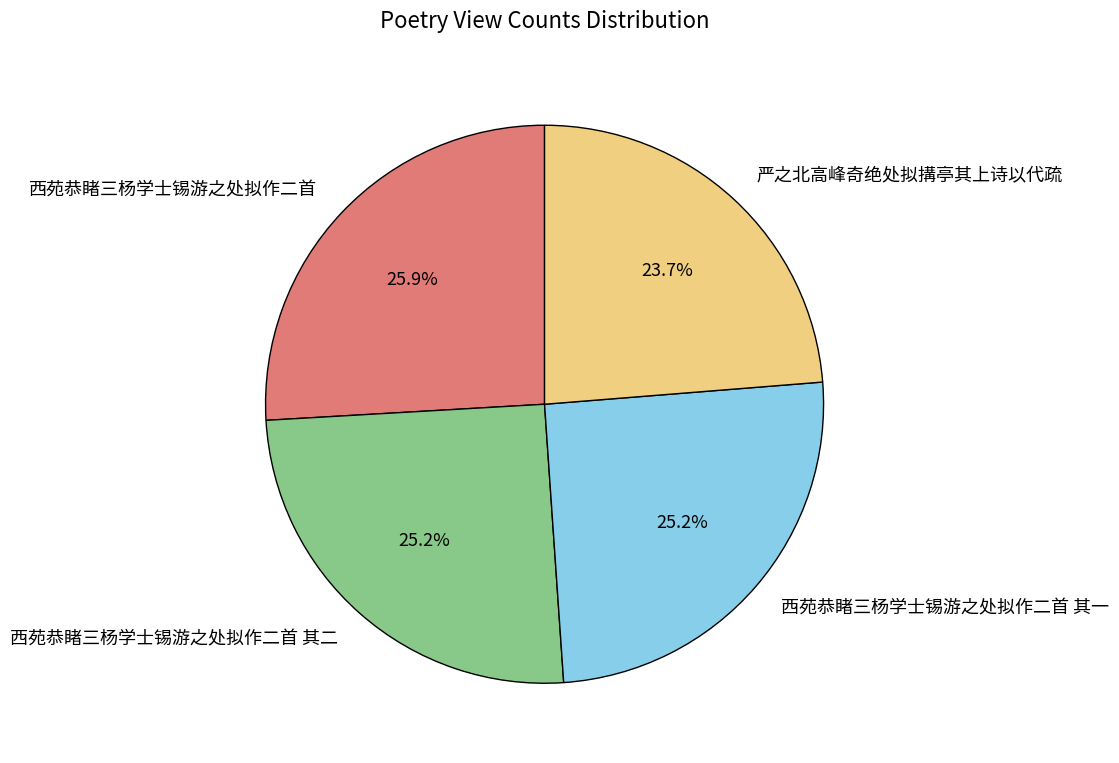

Is 严之北高峰奇绝处拟搆亭其上诗以代疏 the majority of the pie?

No